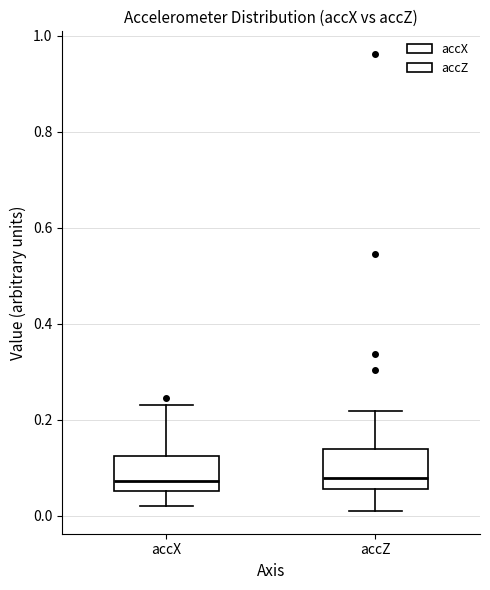

Reading left to right, read every box against the y-axis: the position of its median line, the range the box covers, and the ends of its whiskers. The values are not printed on the chart, so give them approximately, as read against the axis.

accX: median 0.08, box 0.06 to 0.12, whiskers 0.02 to 0.24
accZ: median 0.08, box 0.06 to 0.14, whiskers 0.02 to 0.22